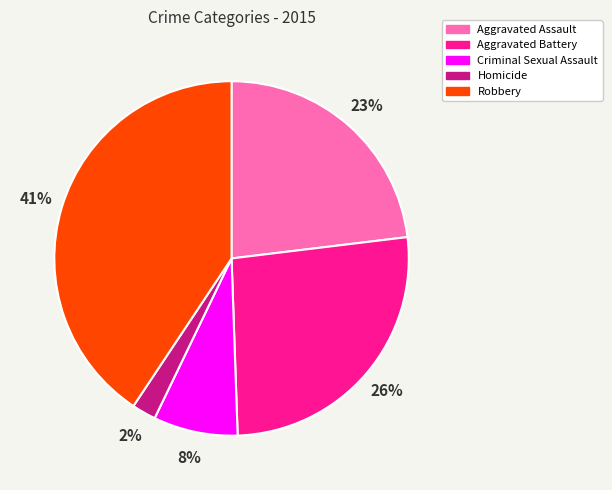

To the nearest percent, what portion does Robbery represent?

41%